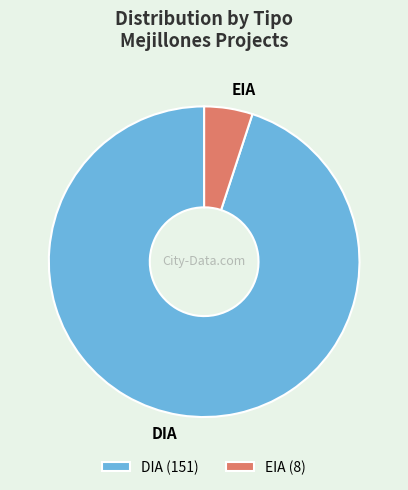

The DIA slice represents 95% of the pie. True or false?

True